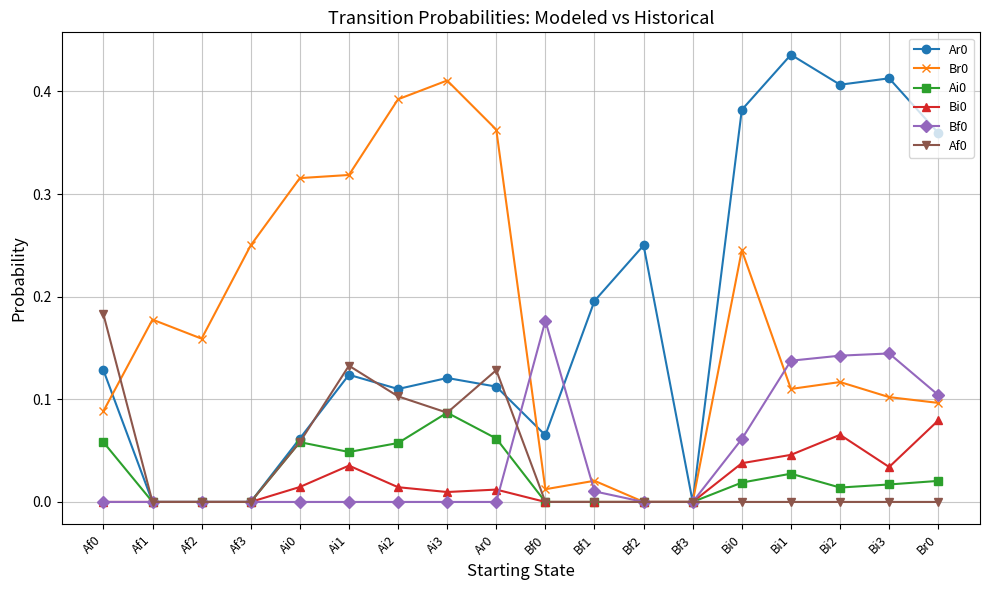

Does the chart display data point markers on the line(s)?

Yes